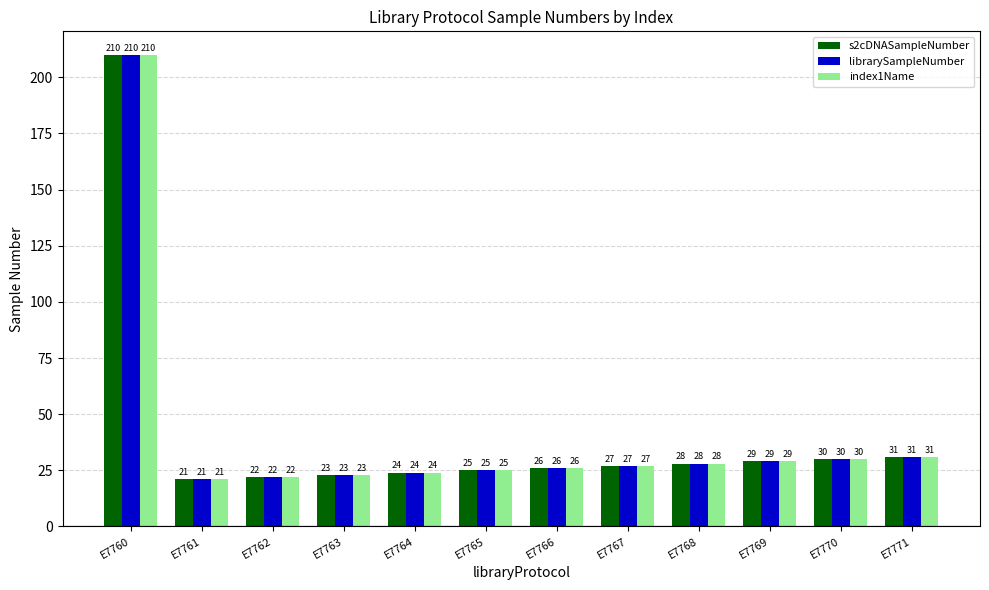

Reading right to left, extract all data points from this chart.

s2cDNASampleNumber: E7771=31	E7770=30	E7769=29	E7768=28	E7767=27	E7766=26	E7765=25	E7764=24	E7763=23	E7762=22	E7761=21	E7760=210
librarySampleNumber: E7771=31	E7770=30	E7769=29	E7768=28	E7767=27	E7766=26	E7765=25	E7764=24	E7763=23	E7762=22	E7761=21	E7760=210
index1Name: E7771=31	E7770=30	E7769=29	E7768=28	E7767=27	E7766=26	E7765=25	E7764=24	E7763=23	E7762=22	E7761=21	E7760=210